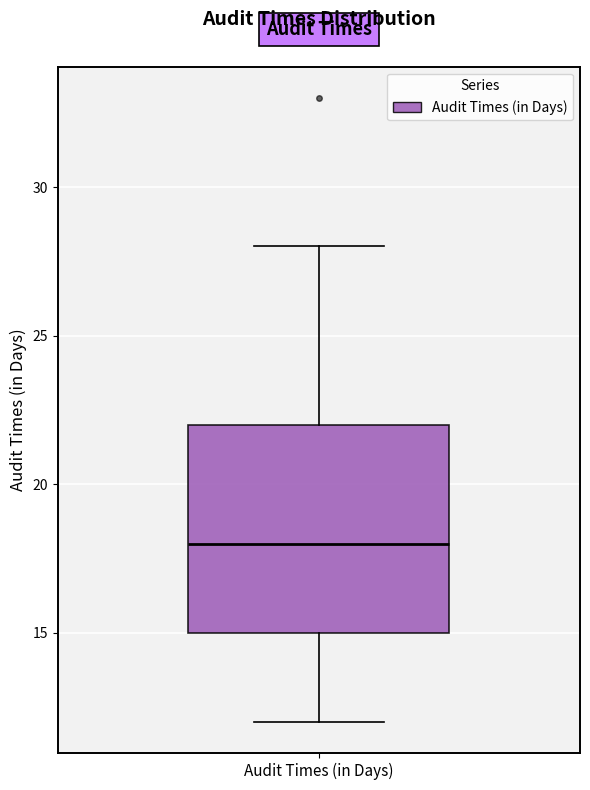

Transcribe this box plot: give where the median line is, the range the box spans, and where the two whiskers end, as read against the y-axis. The values are not printed on the chart, so give them approximately, as read against the axis.

median 18, box 15 to 22, whiskers 12 to 28